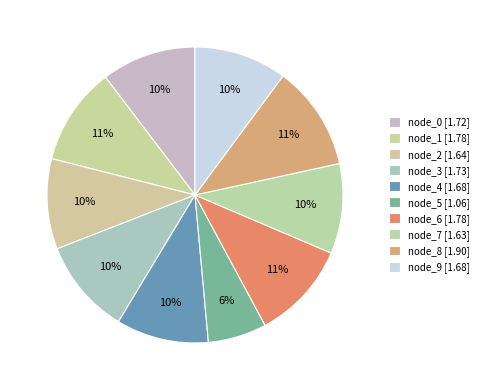

Do node_4 and node_0 together represent more than half of the pie?

No